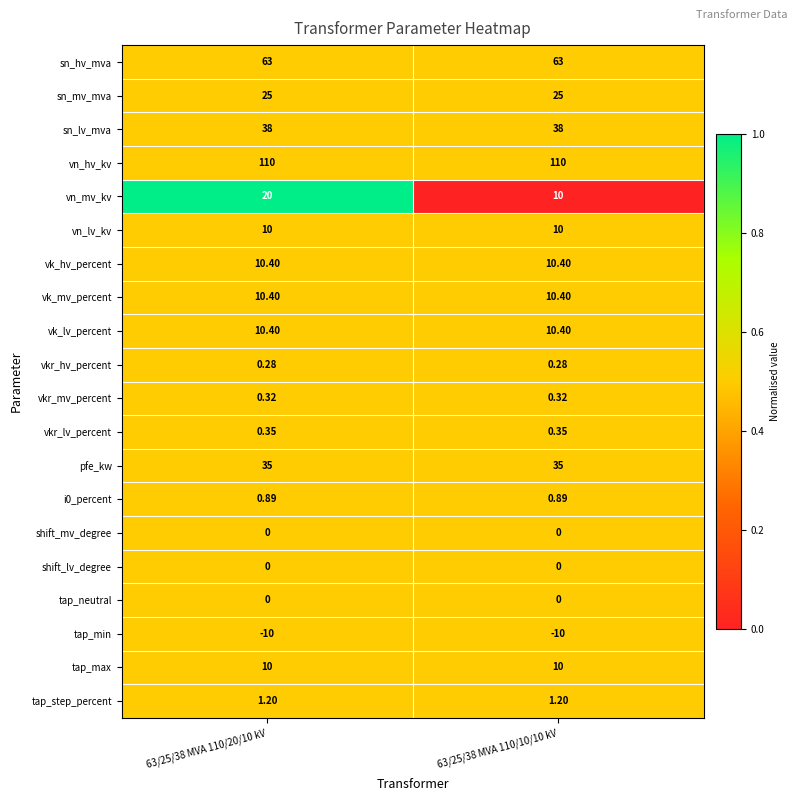

Which series has the largest range (max minus min)?

vn_mv_kv